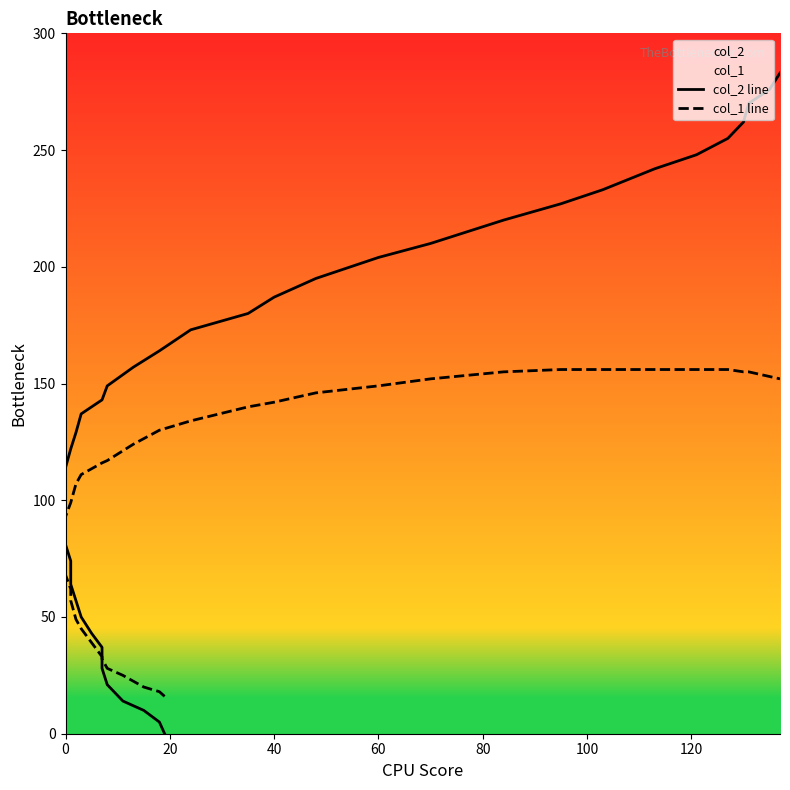

Reading right to left, extract all data points from this chart.

col_2 line: 283	276	270	262	255	248	242	233	227	220	210	204	195	187	180	173	164	157	149	143	137	129	122	114	107	96	91	81	74	64	57	50	43	37	28	21	14	10	5	0
col_1 line: 152	153	155	155	156	156	156	156	156	155	152	149	146	142	140	134	130	124	117	116	111	107	99	93	86	82	74	68	62	57	49	45	39	33	32	28	25	20	18	16